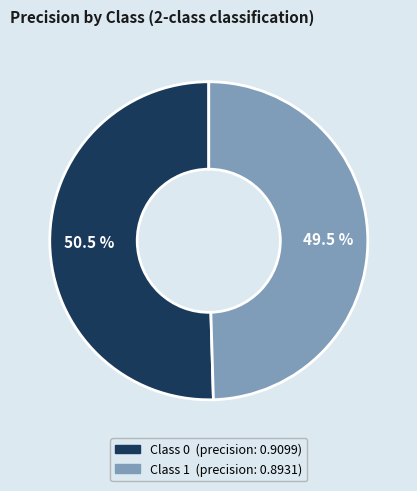

Does any single category account for the majority?

Yes